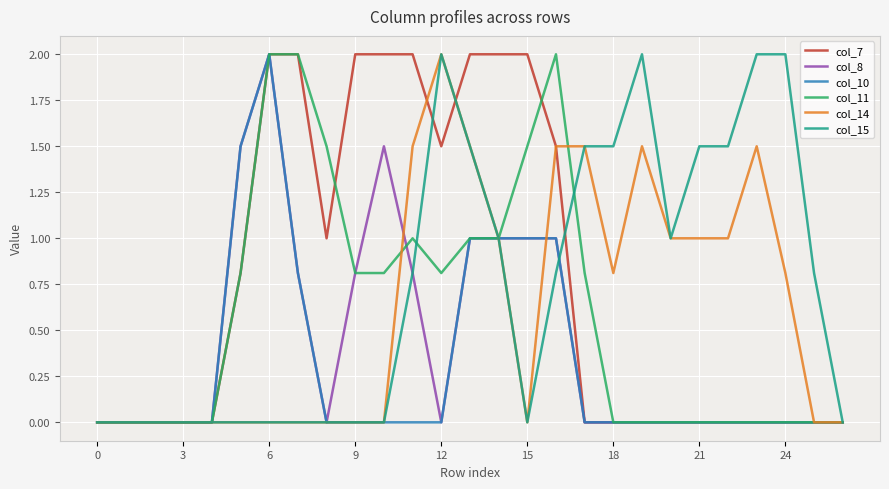

What is the maximum value for col_15?

2.0